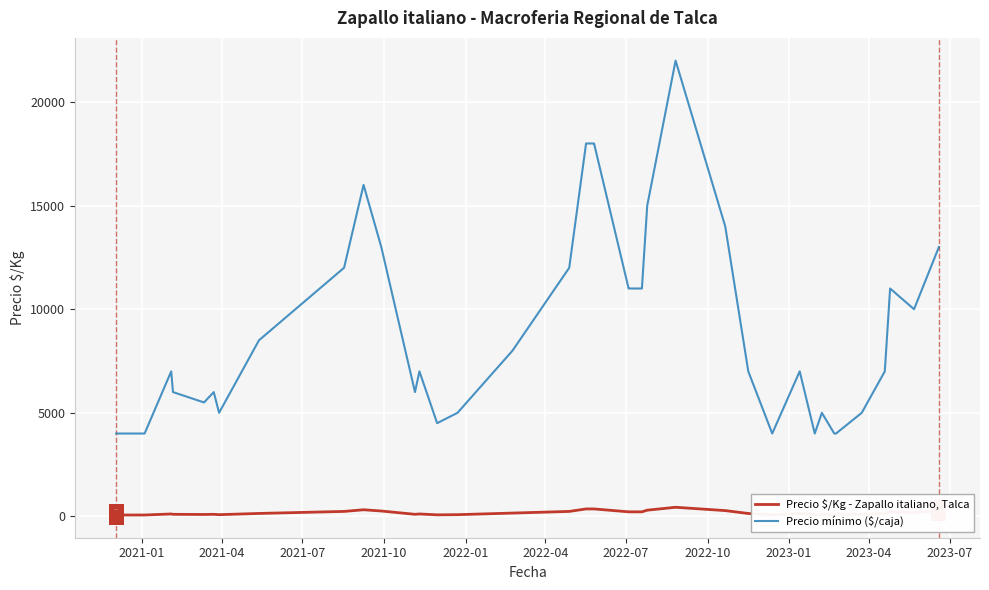

True or false: Precio $/Kg - Zapallo italiano, Talca and Precio mínimo ($/caja) intersect in this chart.

False